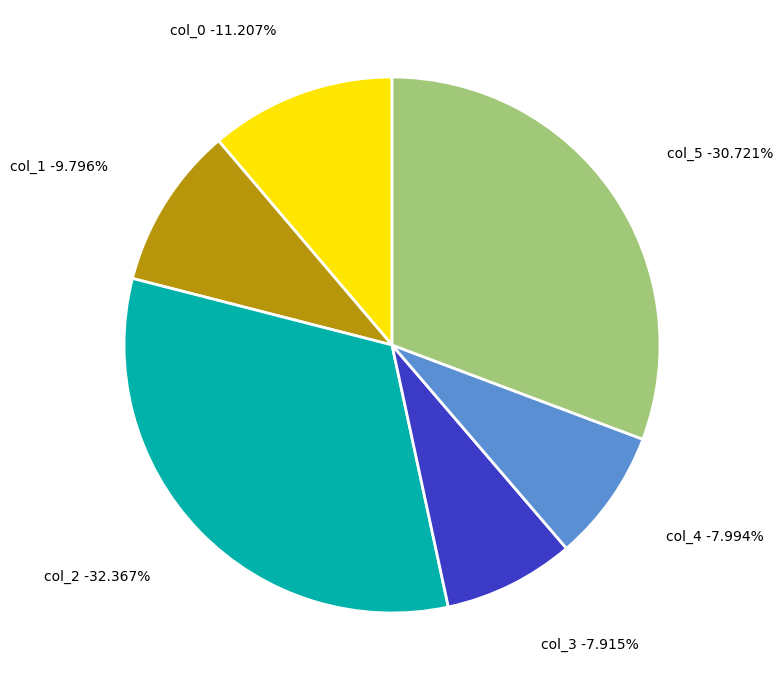

How many slices are in this pie chart?

6